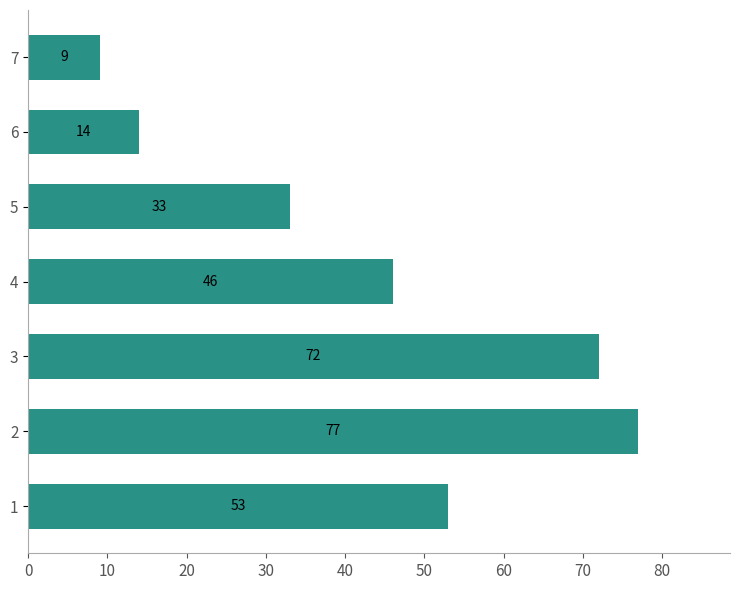

What is the minimum value shown in the chart?

9